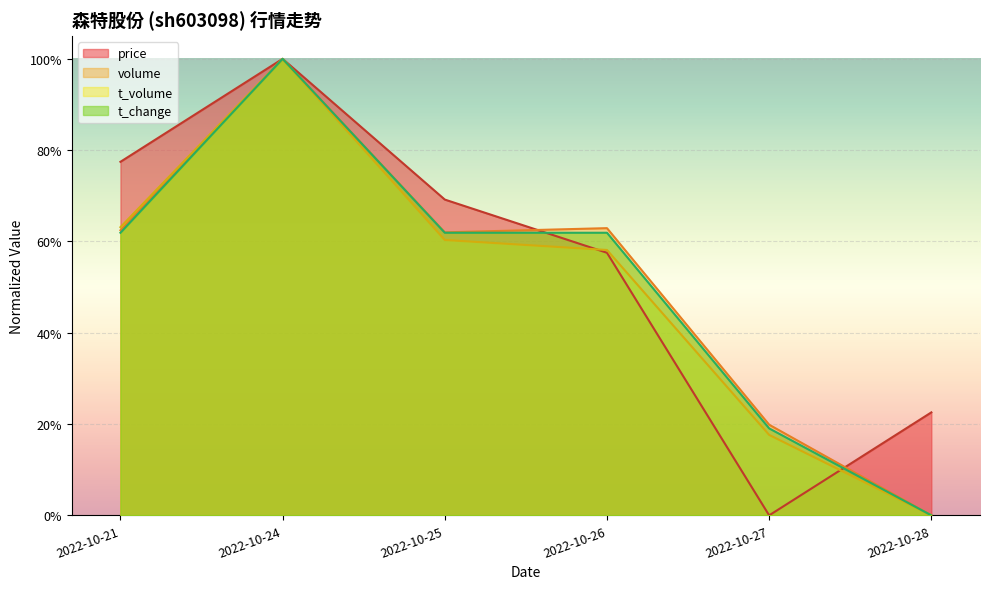

Where is the first local maximum for volume?

2022-10-24